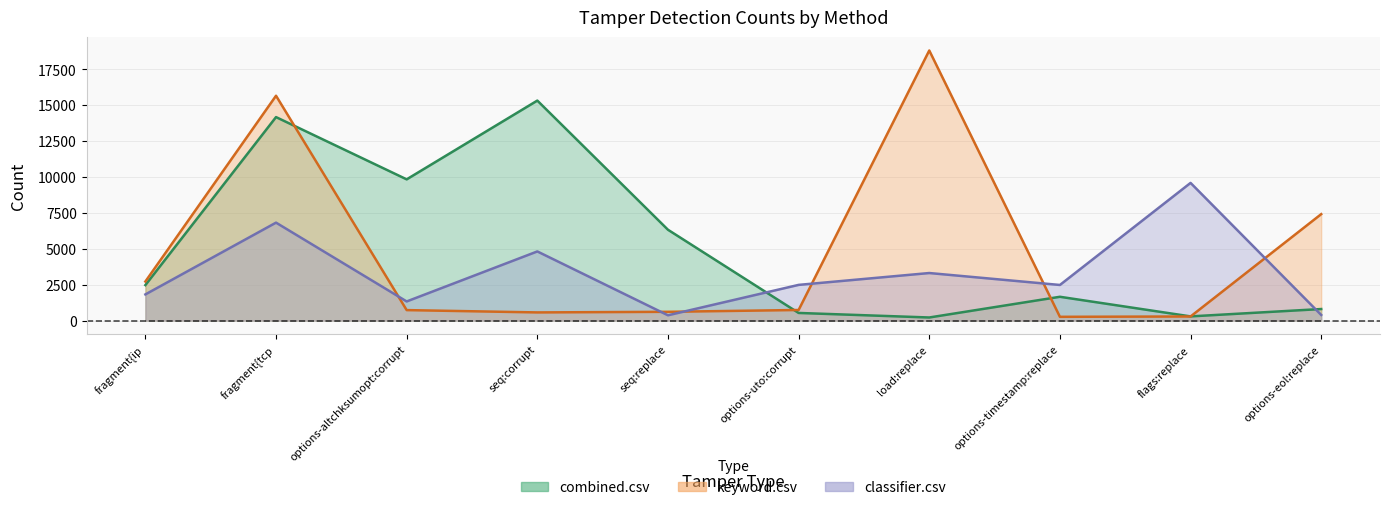

List the series in order of their overall mean, lowest first.

classifier.csv, keyword.csv, combined.csv